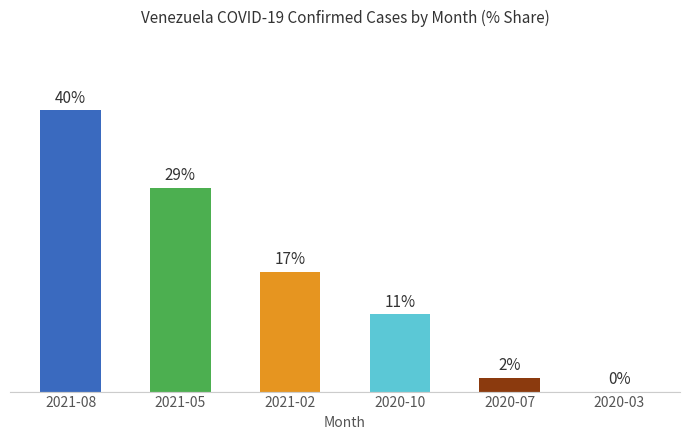

Which has a higher value, 2020-10 or 2021-08?

2021-08